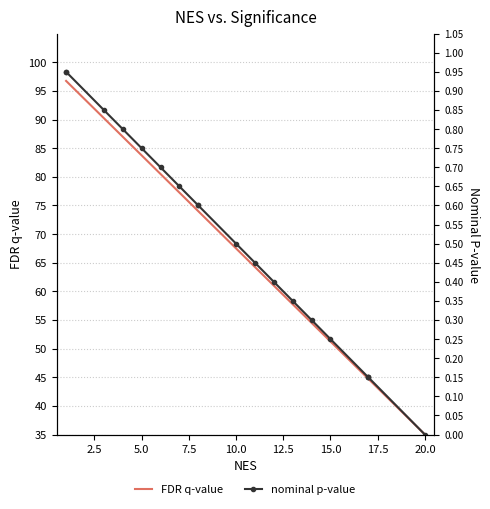

Which series has the widest spread of values?

FDR q-value